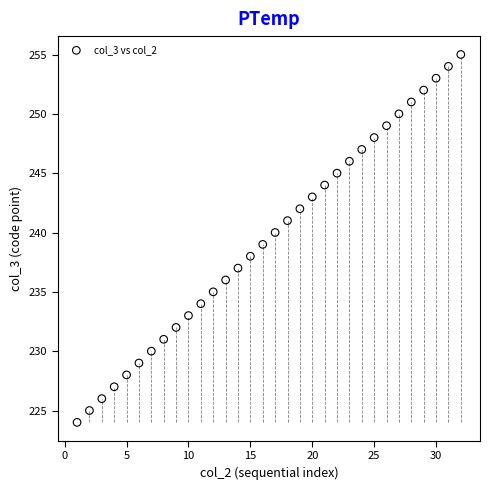

What is the range of Y values (max minus min)?

31